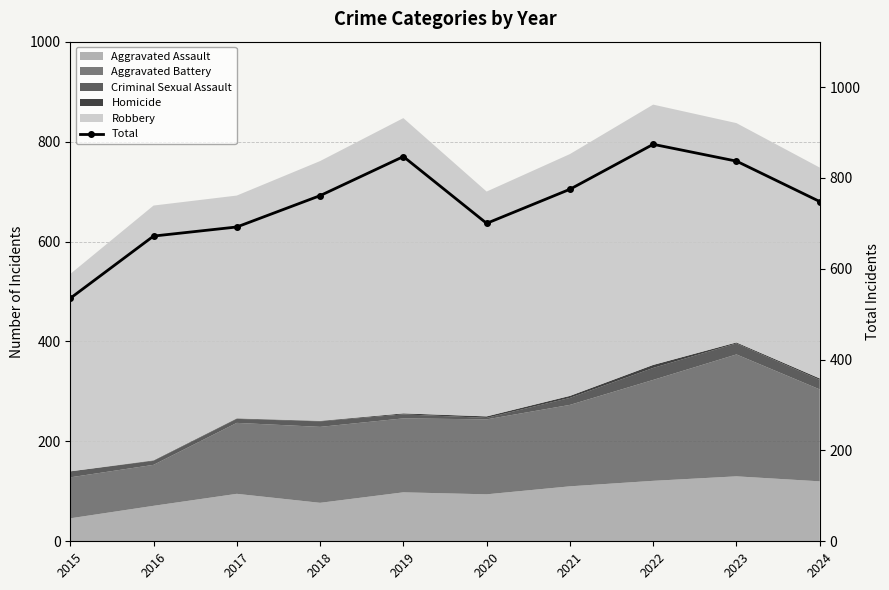

Is it true that the value at 2020 is 700?

True